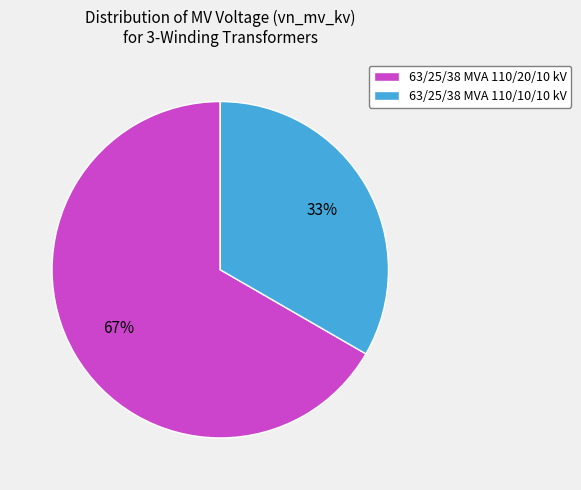

How many segments does this pie chart have?

2